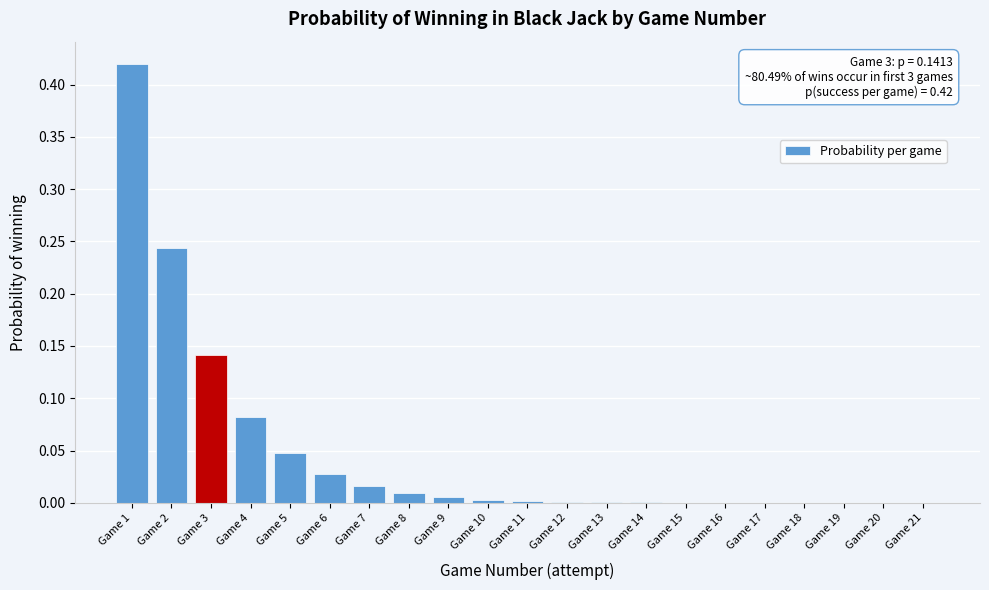

The value at Game 5 is 0.1. True or false?

False